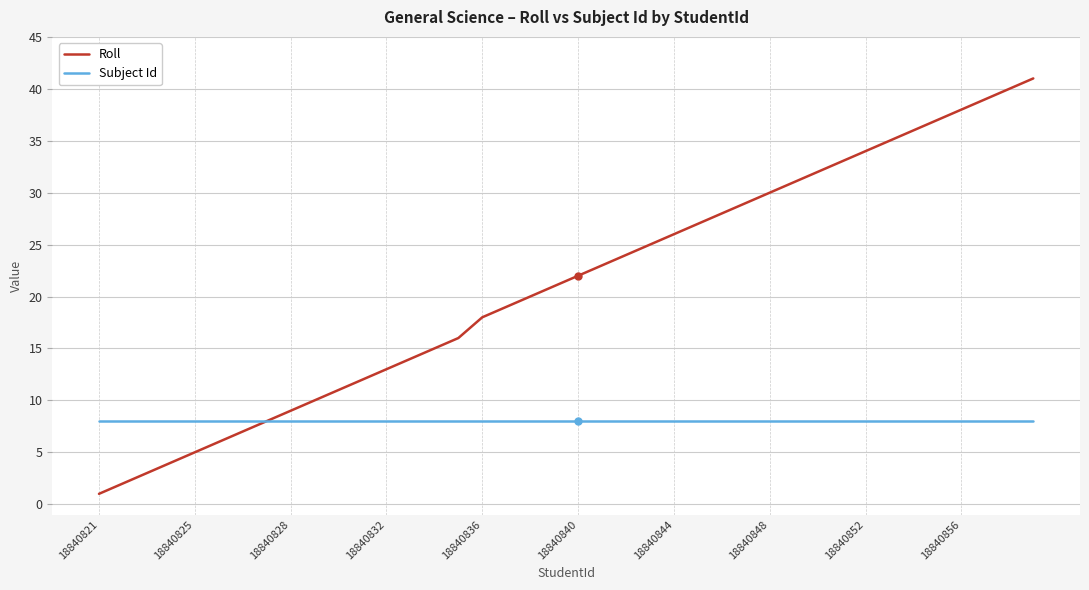

What is the greatest value displayed?

41